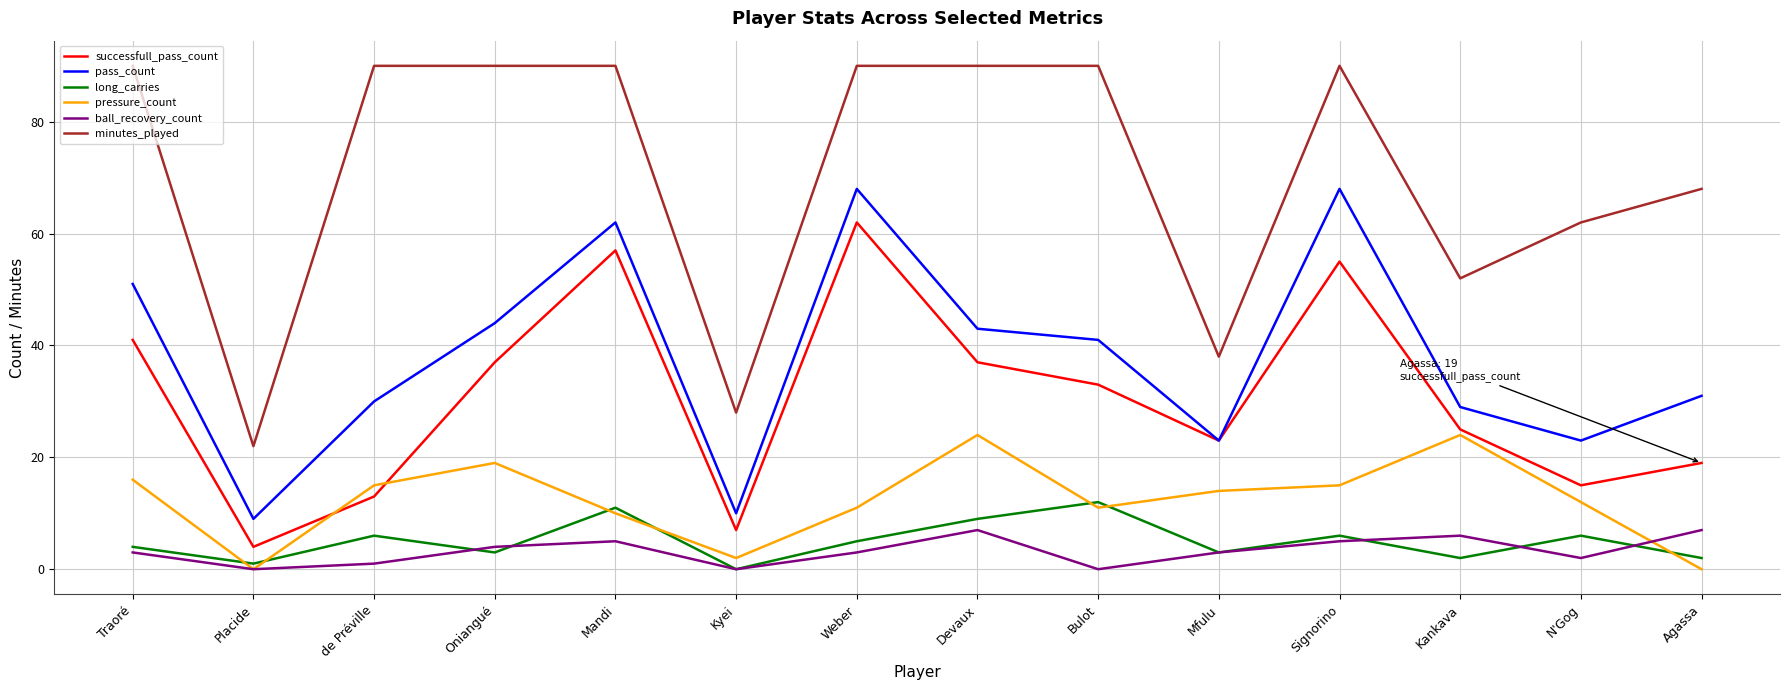

What position from the left is N'Gog?

13